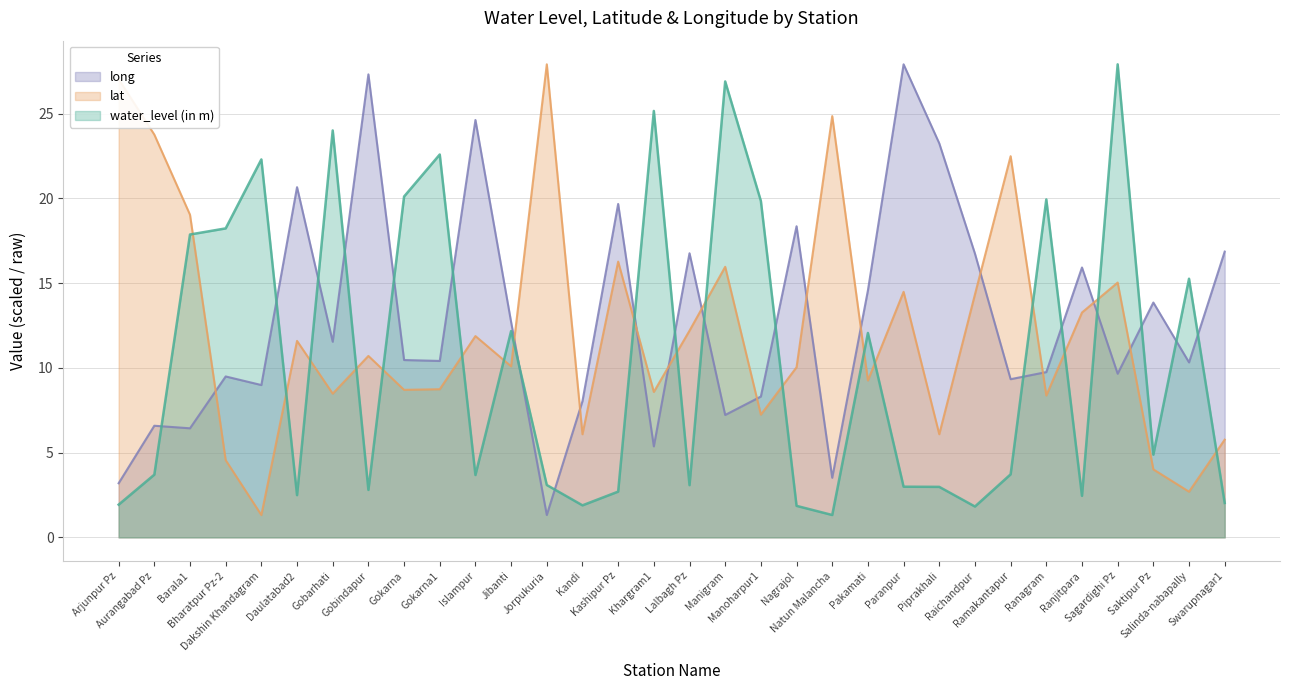

What is the difference between the maximum and minimum values in the lat series?

26.6